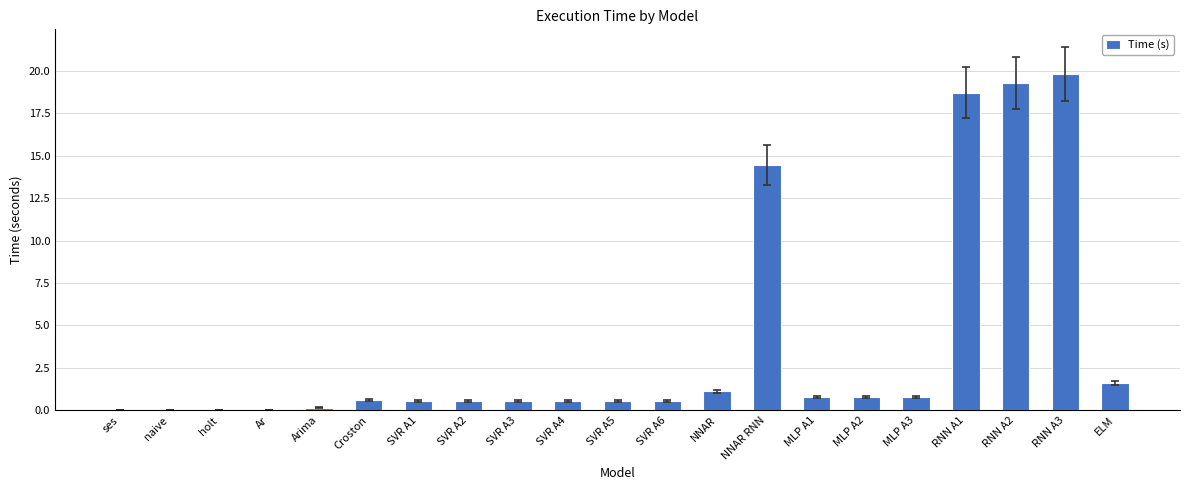

What is the greatest value displayed?

19.8